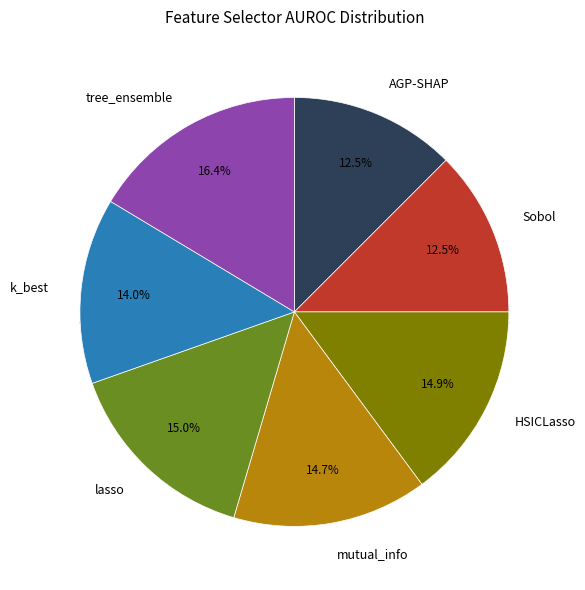

How many slices are in this pie chart?

7